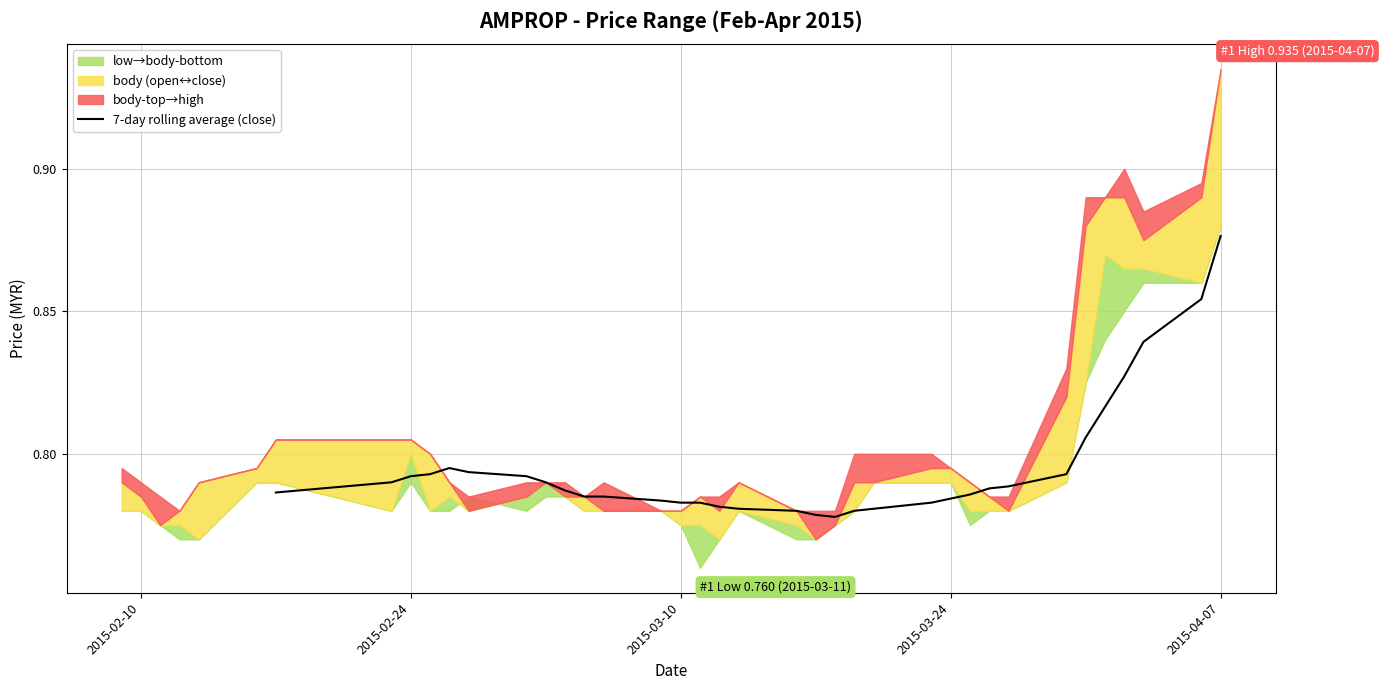

Which category has the highest value in the 7-day rolling average (close) series?

2015-04-07